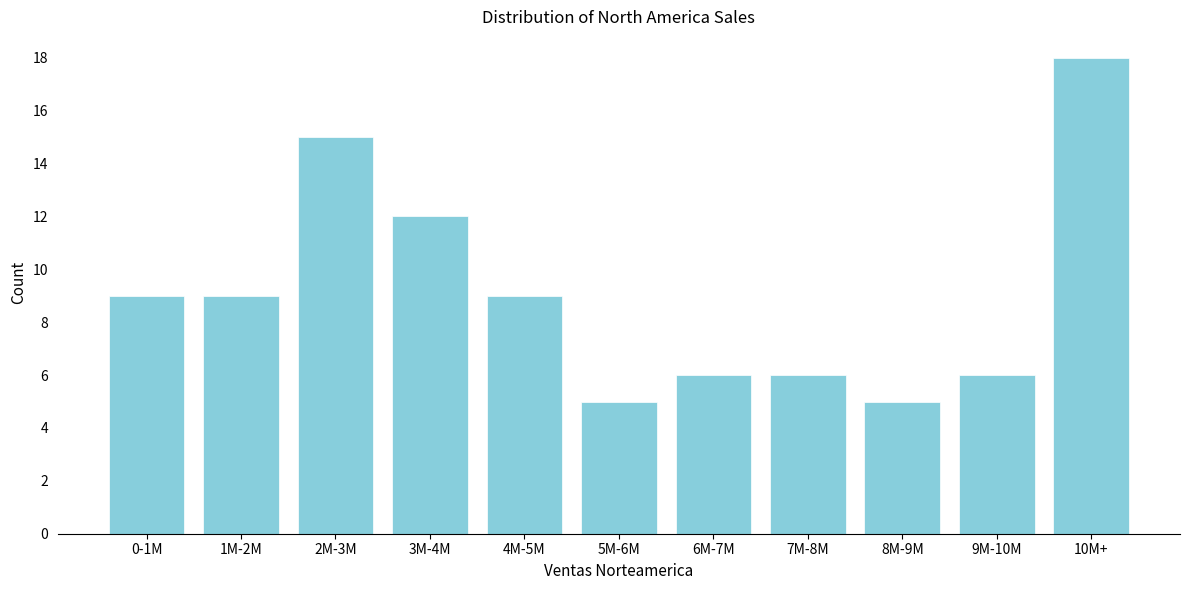

Reading left to right, transcribe all the data shown in this chart.

0-1M=9	1M-2M=9	2M-3M=15	3M-4M=12	4M-5M=9	5M-6M=5	6M-7M=6	7M-8M=6	8M-9M=5	9M-10M=6	10M+=18